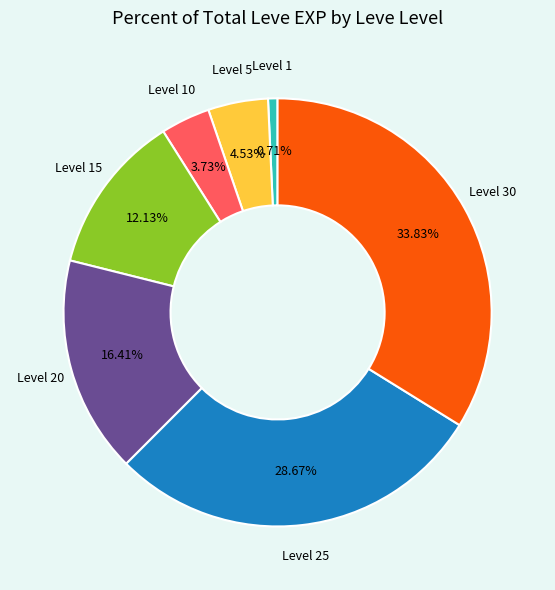

Is there a majority slice in this chart?

No